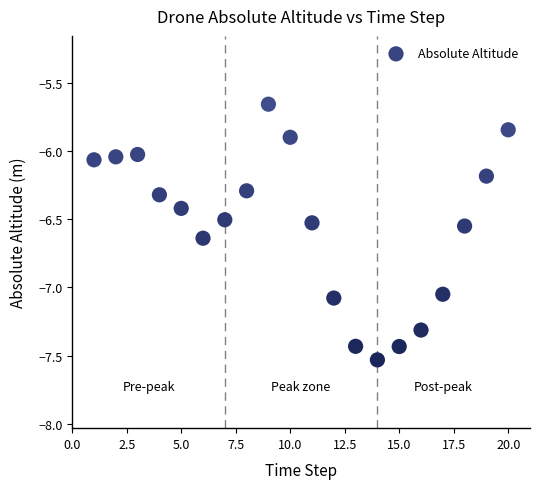

What is the range of X values (max minus min)?

19.0